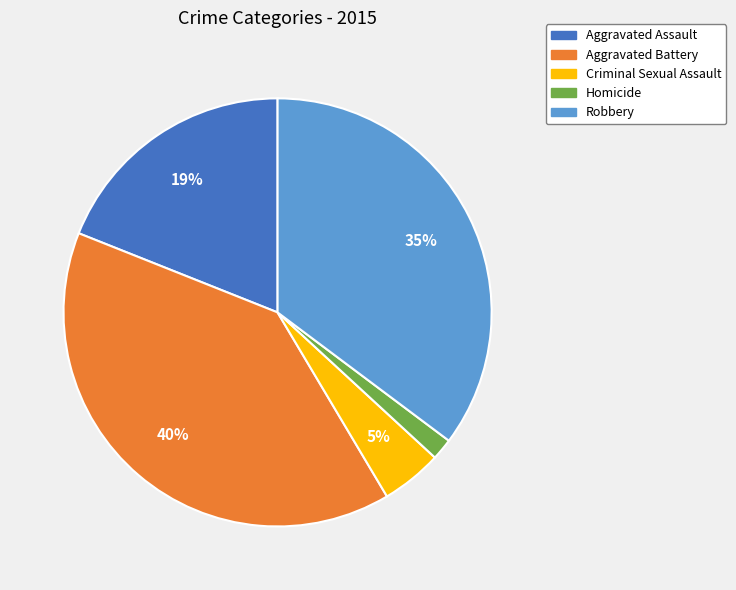

Is it true that Criminal Sexual Assault is 5% of the pie?

True